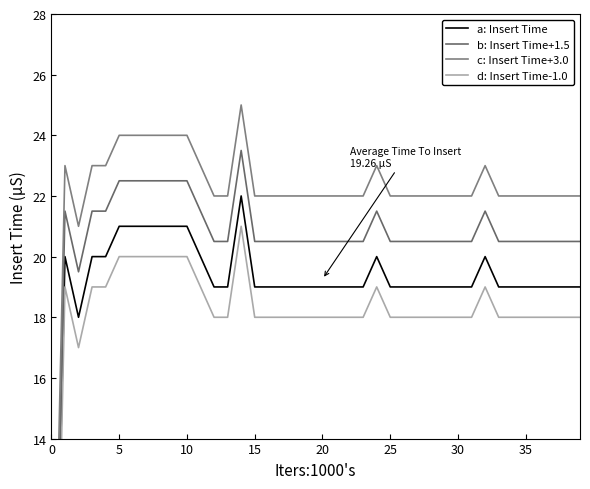

True or false: Insert Time (offset b) and Insert Time (offset a) intersect in this chart.

False